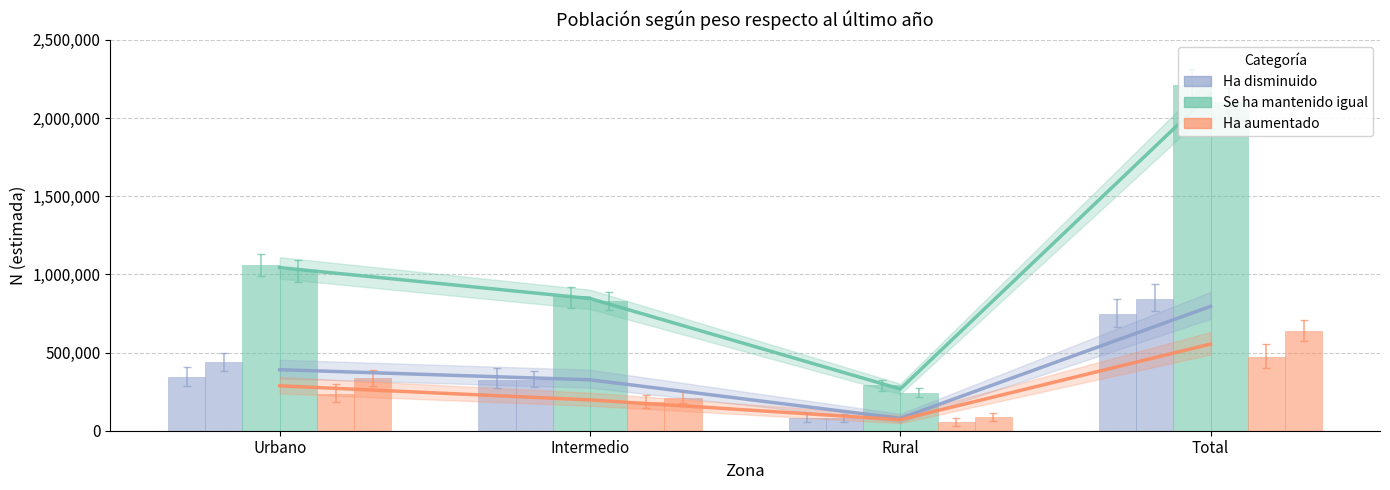

What is the difference between the second highest and minimum values in the Se ha mantenido igual (Hombre) series?

770765